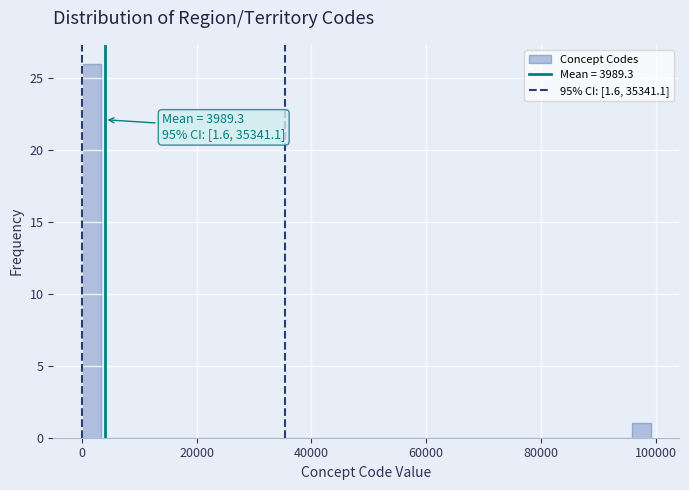

Around what value on the x-axis is the tallest bar? Give the approximate position of its centre, as read against the axis.

2000